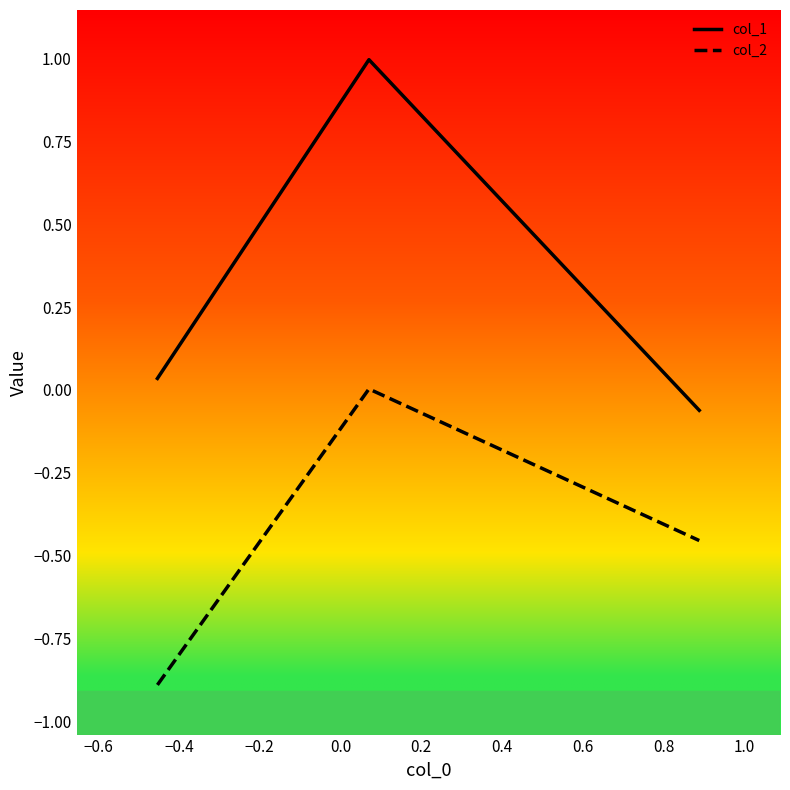

Which series has the widest spread of values?

col_1